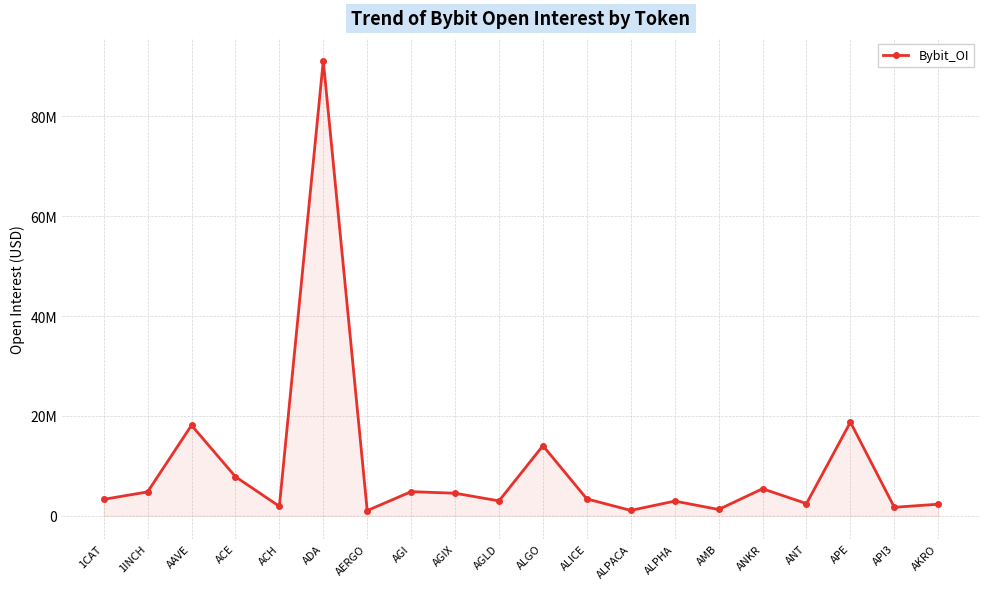

Reading left to right, extract all data points from this chart.

1CAT=3303909	1INCH=4795088	AAVE=18134730	ACE=7844687	ACH=1906676	ADA=91133776	AERGO=1054643	AGI=4843399	AGIX=4530391	AGLD=2993847	ALGO=14048228	ALICE=3390593	ALPACA=1086445	ALPHA=2952568	AMB=1275482	ANKR=5424959	ANT=2454752	APE=18761128	API3=1713746	AKRO=2333411